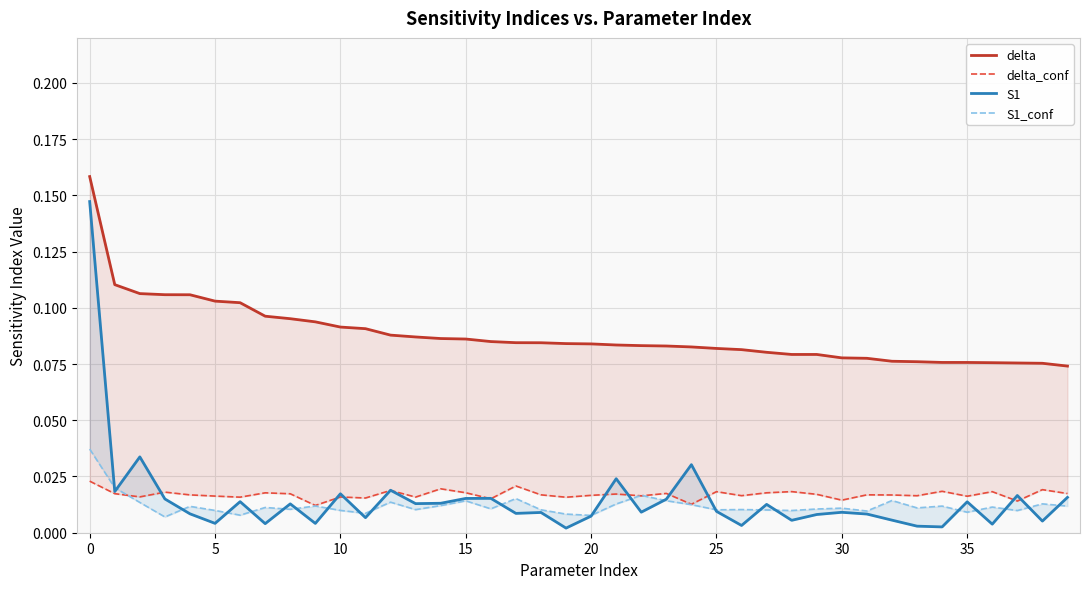

What is the label of the 22nd point from the right?

18